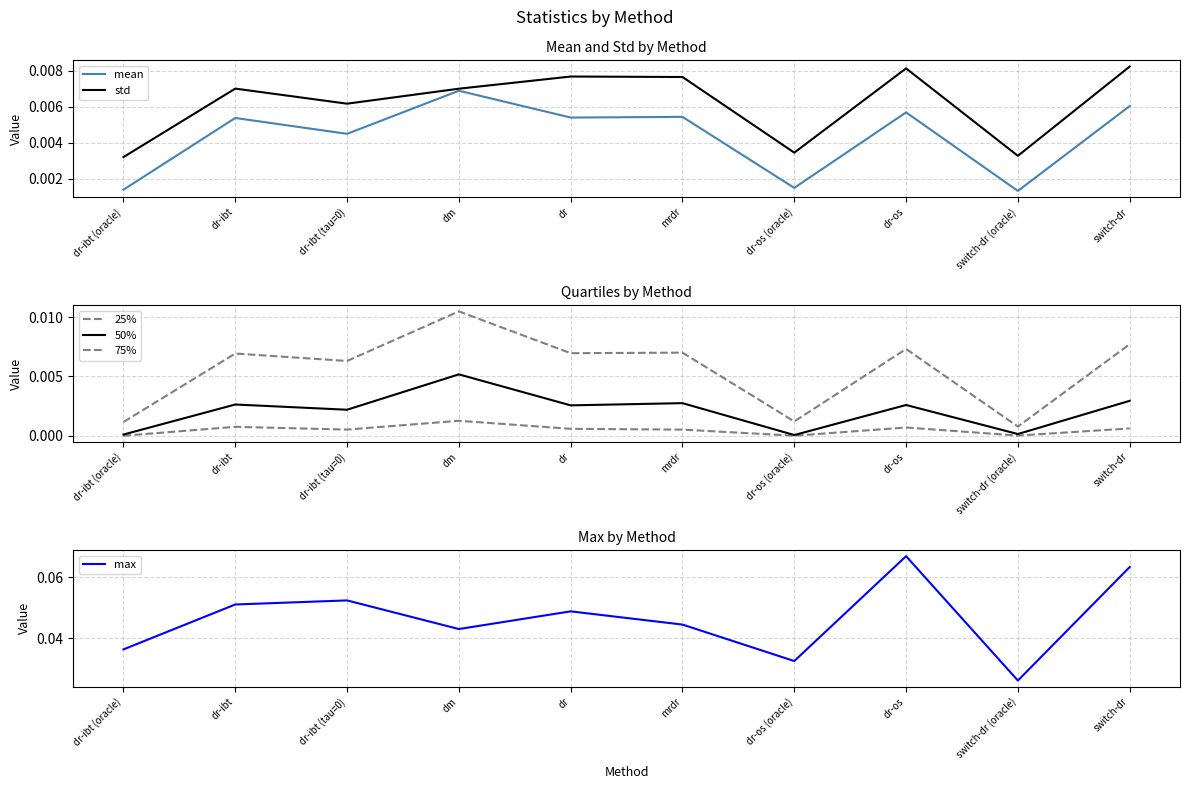

Count the number of categories in the chart.

10